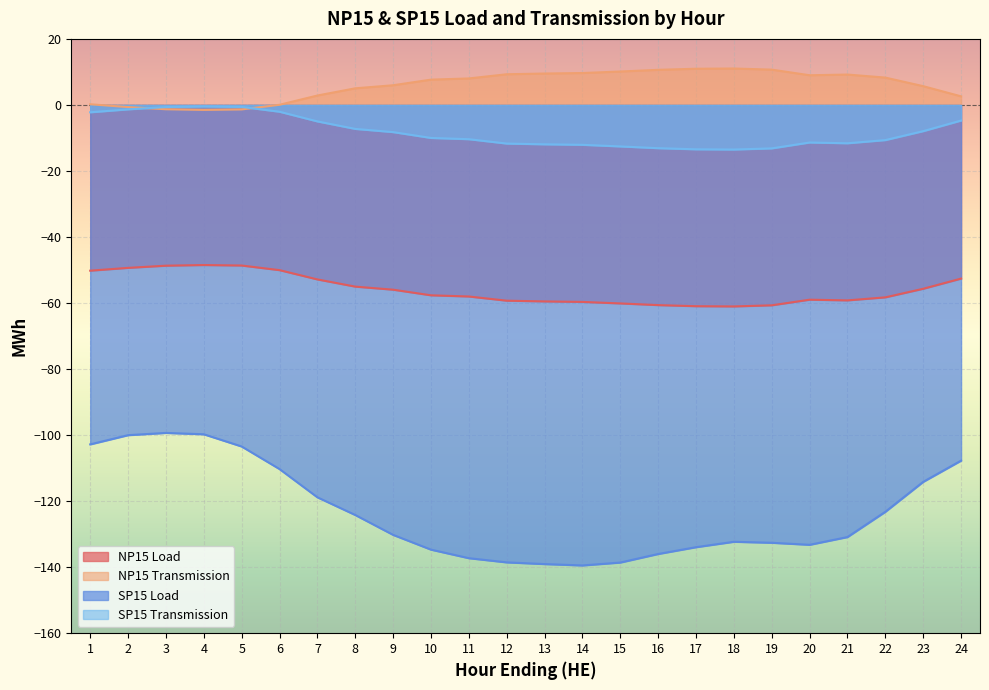

What is the value of the NP15 Transmission point at the 22nd from the left?

8.3